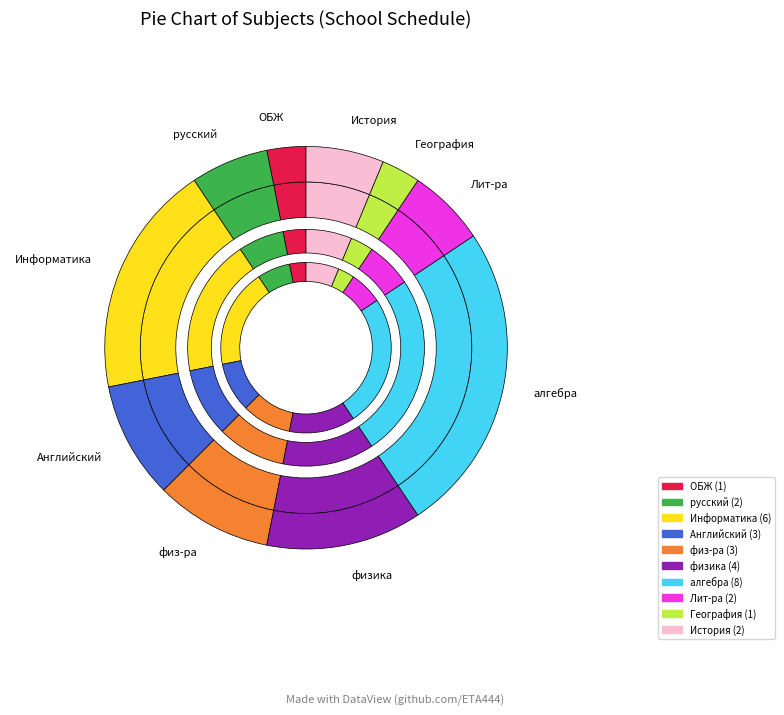

To the nearest percent, what is the average slice percentage?

10%